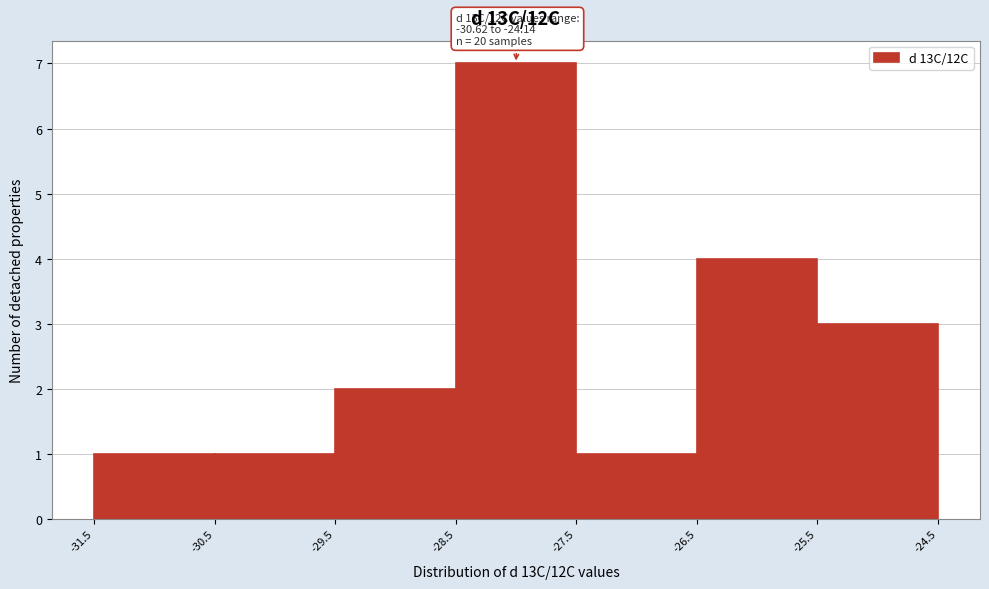

Which range on the x-axis has the tallest bar?

-28.5 to -27.5